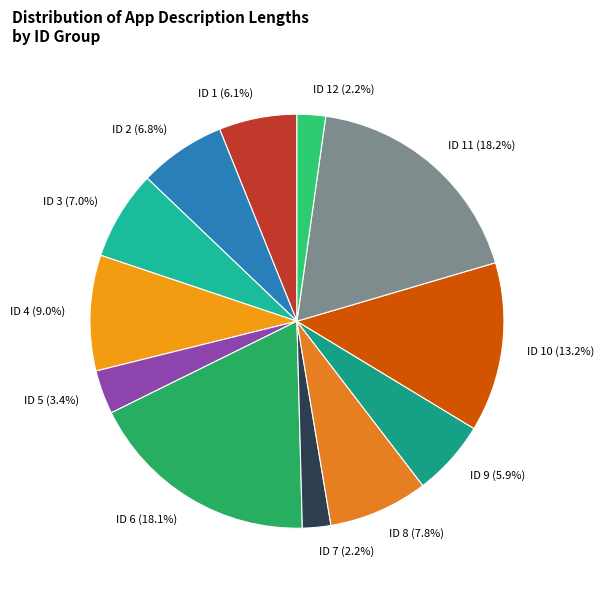

Approximately how many times larger is the value at ID 11 compared to ID 6?

1.0